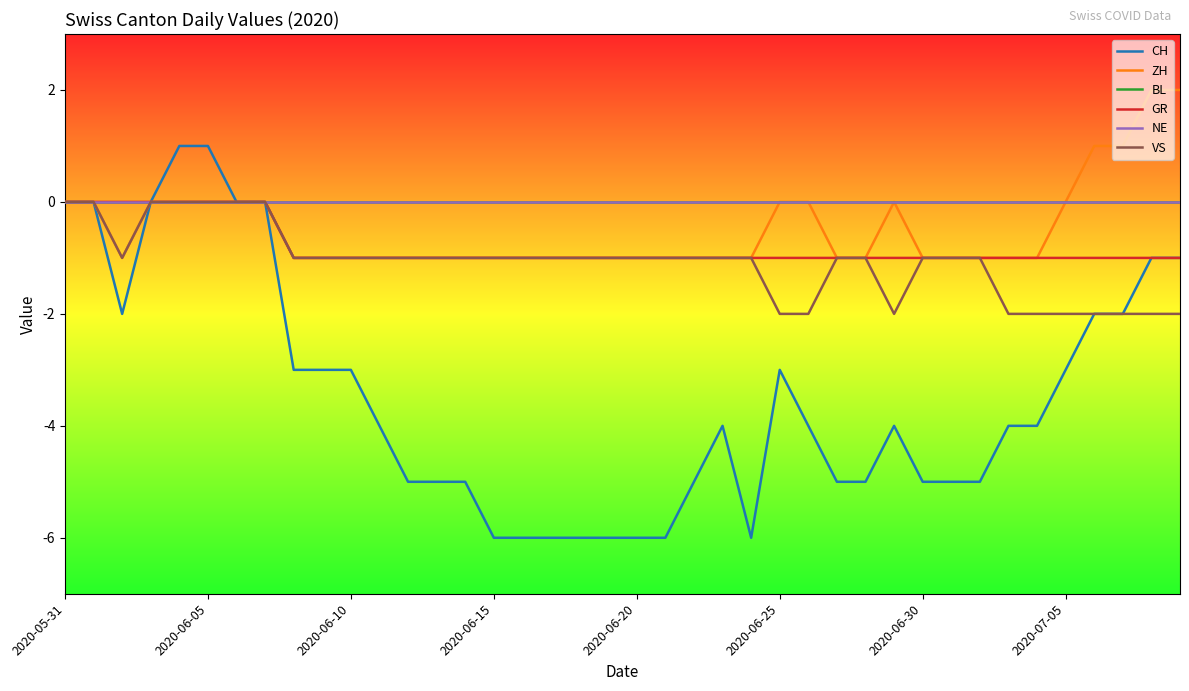

At which category does the chart reach its minimum across all series?

2020-06-15